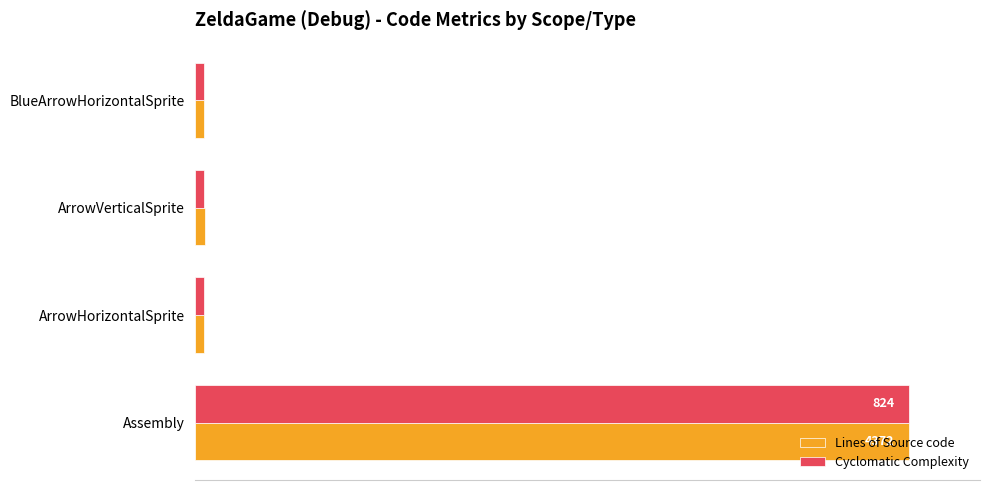

List the series in order of their peak value, highest first.

Lines of Source code, Cyclomatic Complexity